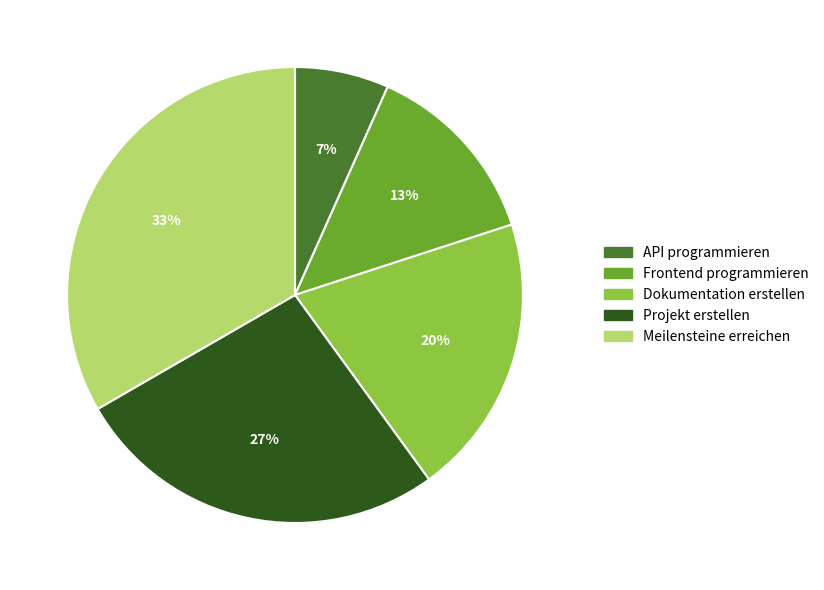

True or false: API programmieren accounts for 7% of the total.

True